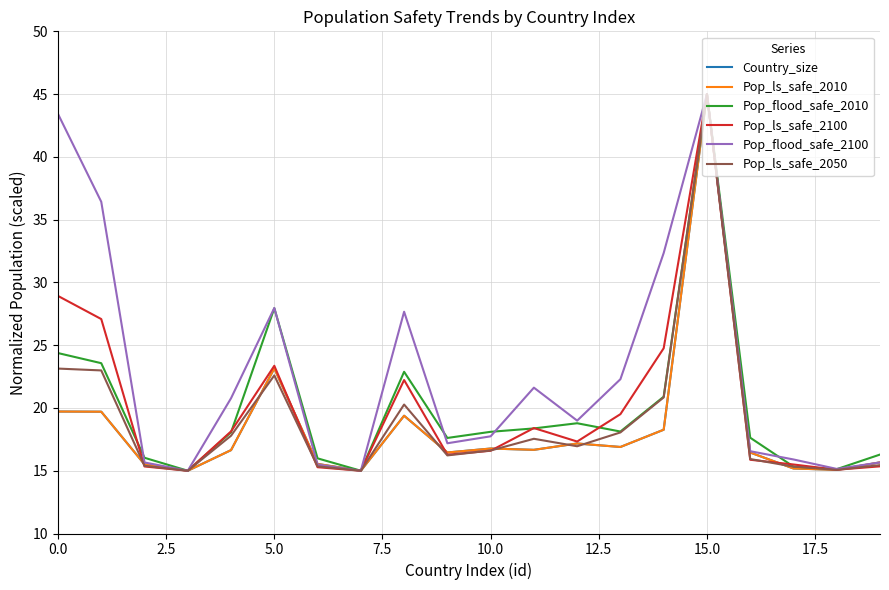

Does the chart display data point markers on the line(s)?

No